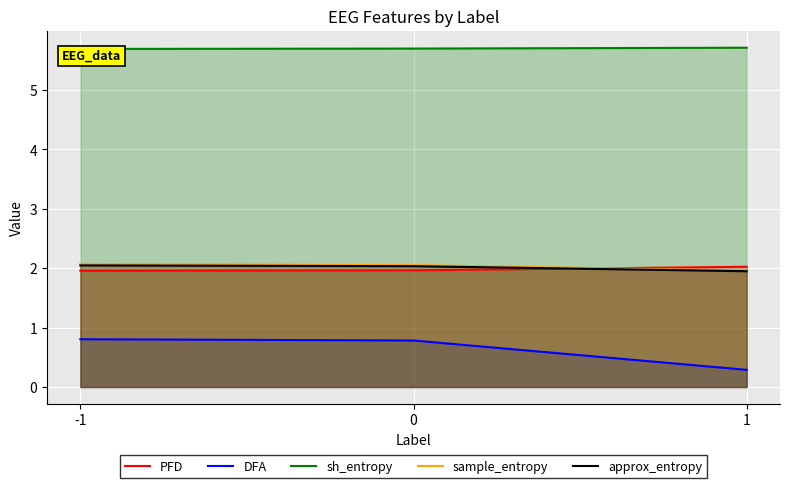

Reading left to right, list all the values displayed in this chart.

PFD: 2.0	2.0	2.0
DFA: 0.8	0.8	0.3
sh_entropy: 5.7	5.7	5.7
sample_entropy: 2.1	2.1	2.0
approx_entropy: 2.0	2.0	1.9